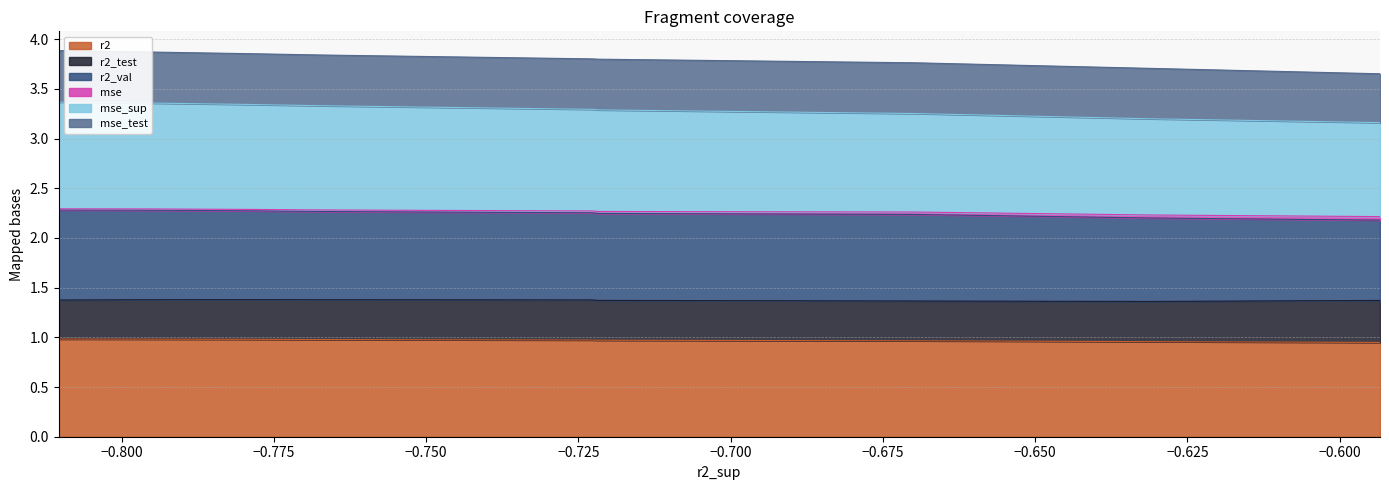

True or false: mse_sup and mse intersect in this chart.

False